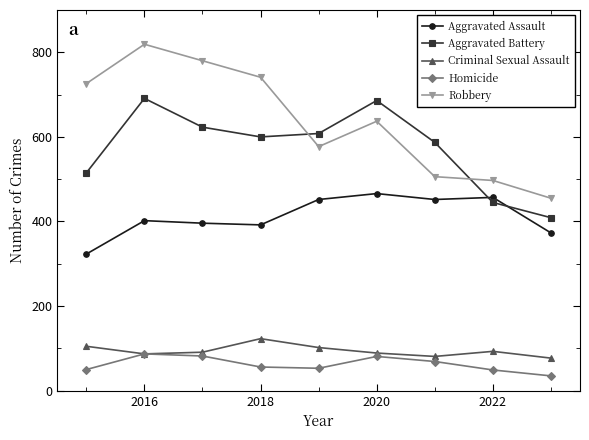

What is the minimum value for Aggravated Assault?

323